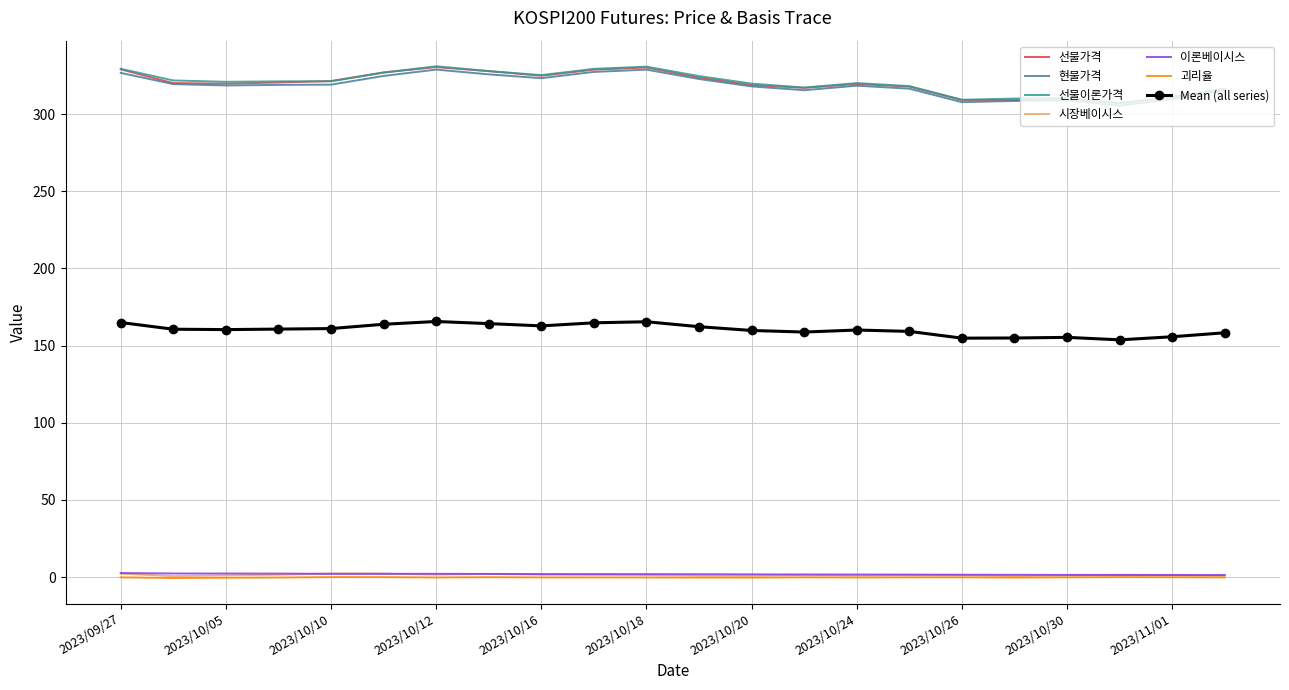

True or false: 괴리율 and 현물가격 cross at least once.

False